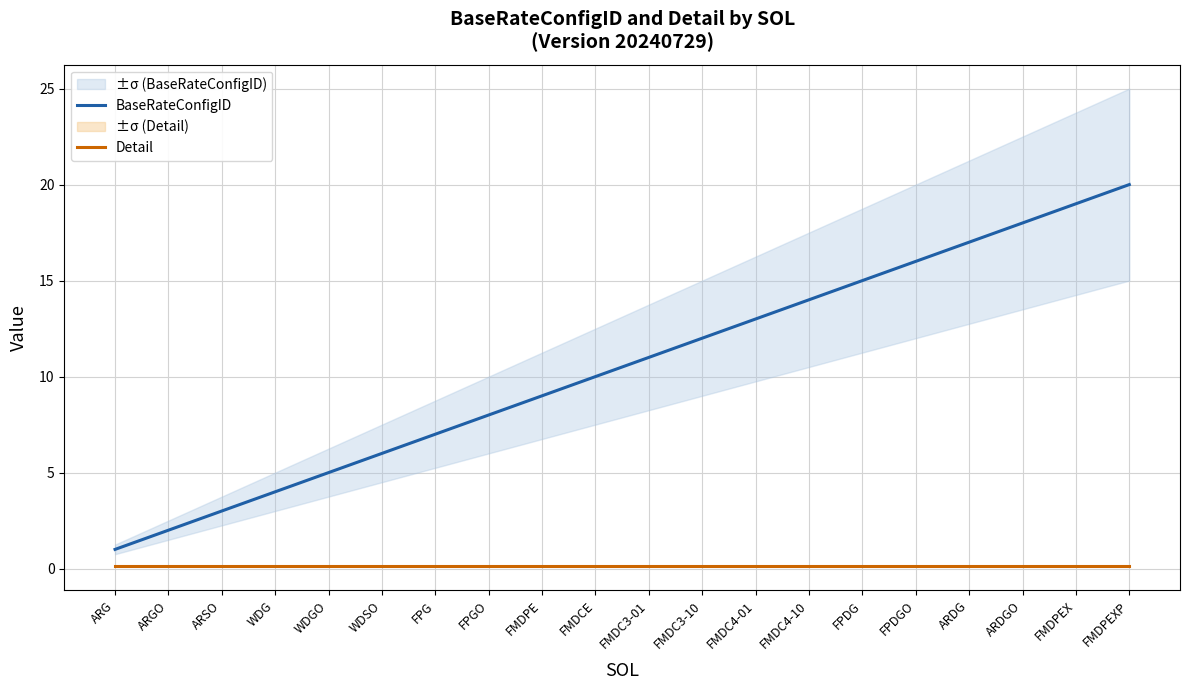

Between ARGO and FMDPEX, which series saw the biggest shift?

BaseRateConfigID